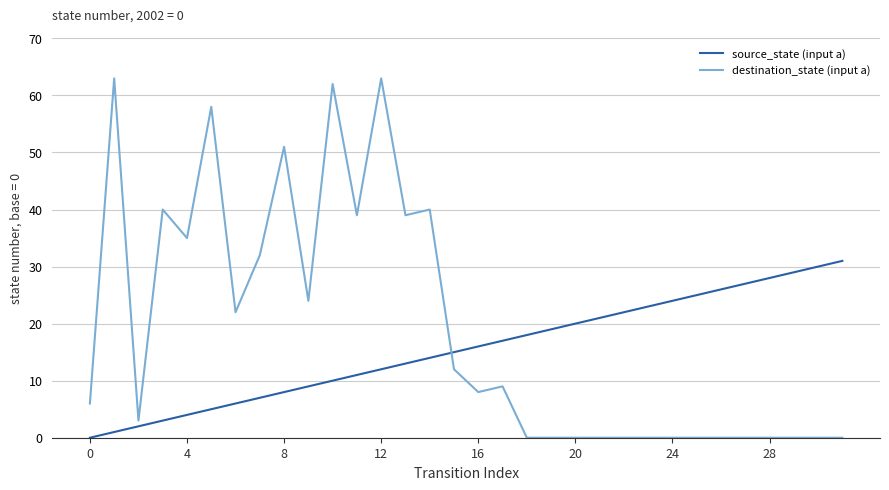

Which series has the largest range (max minus min)?

destination_state (input a)